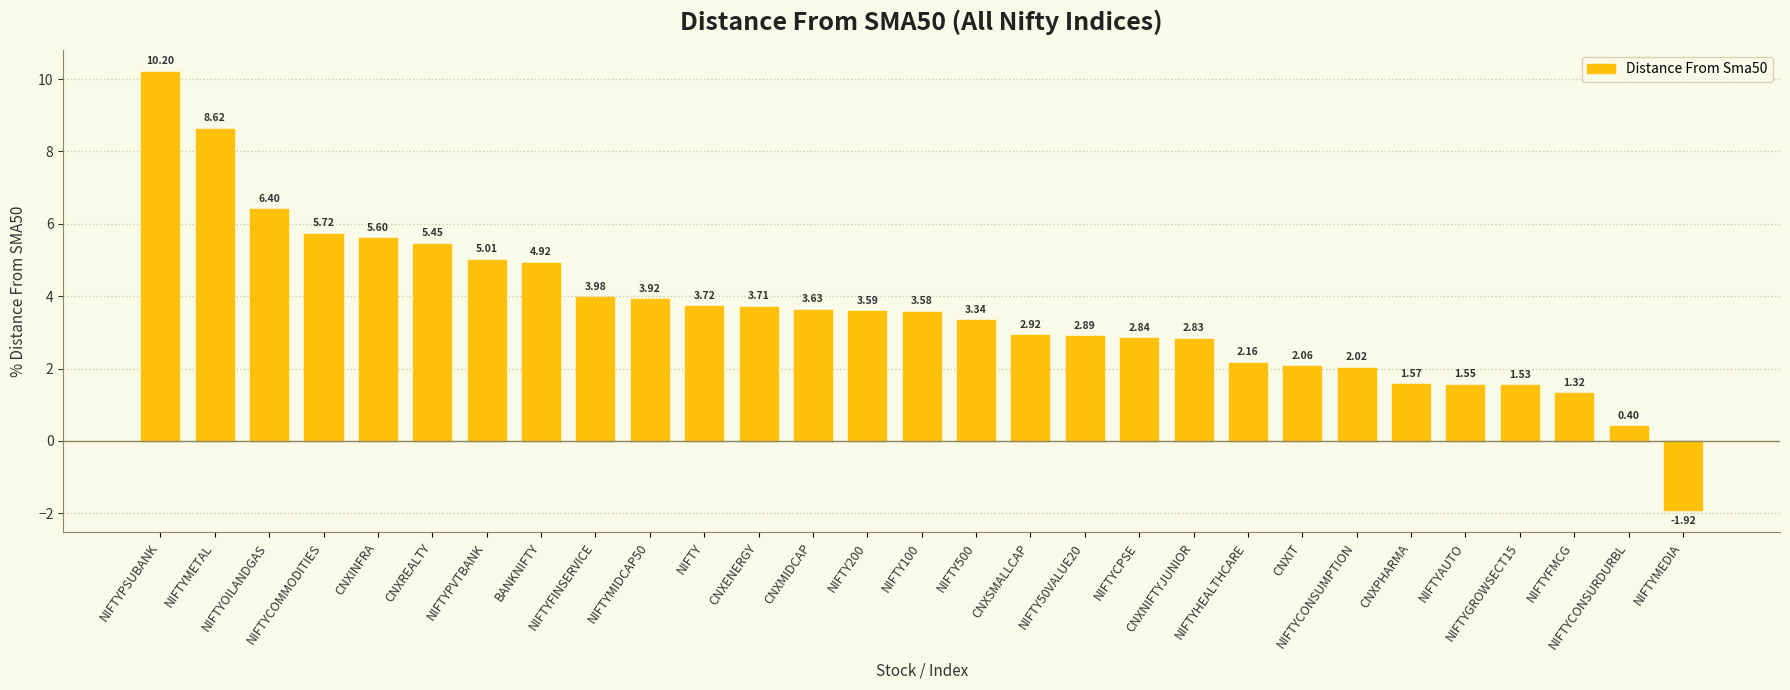

What is the difference between the maximum and minimum values?

12.1